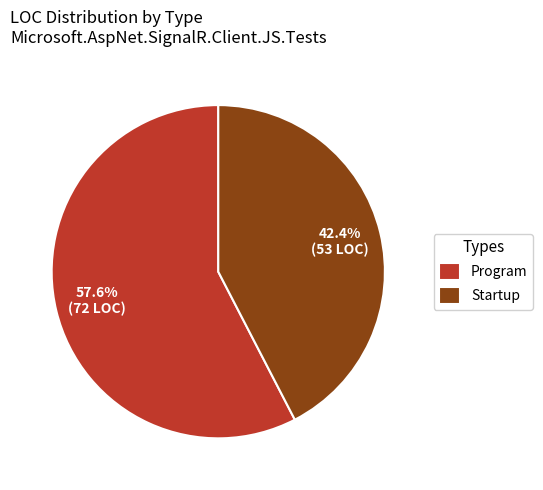

The Startup slice represents 87% of the pie. True or false?

False